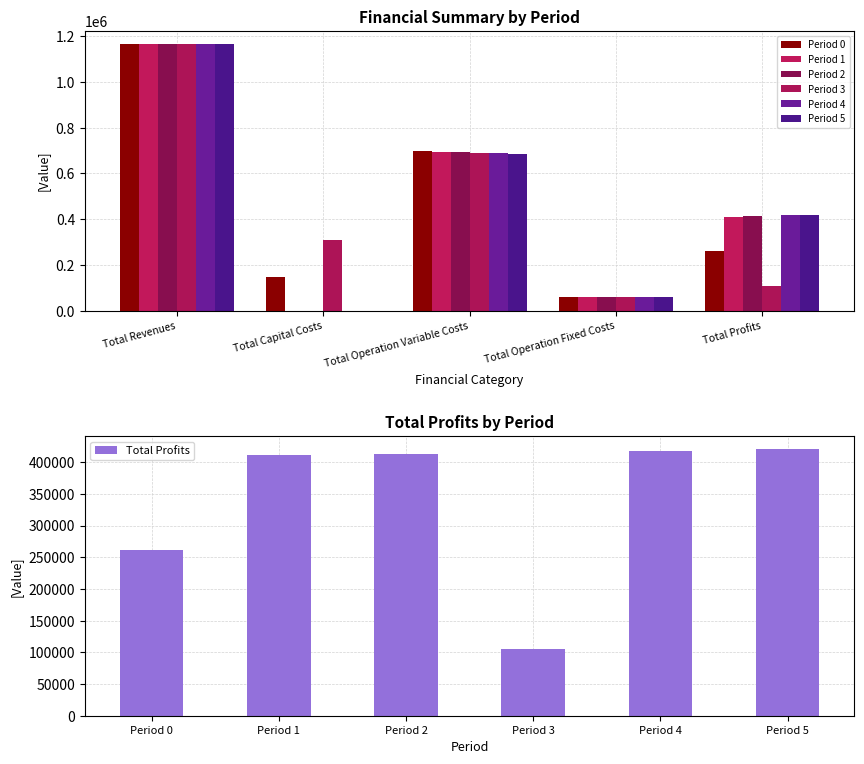

Which series has the largest range (max minus min)?

Period 1